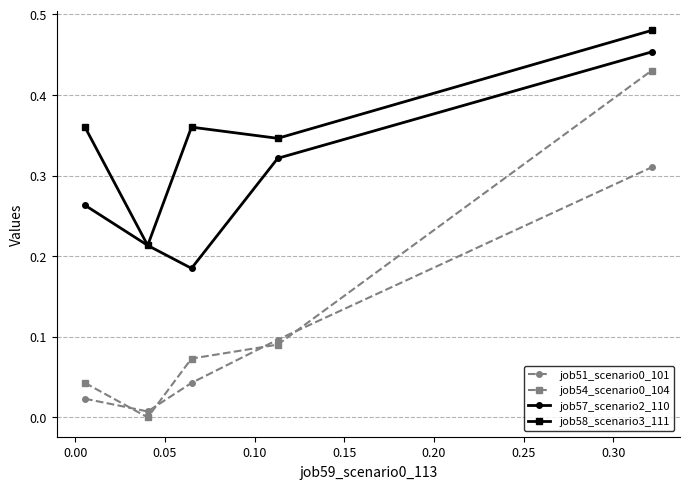

True or false: job54_scenario0_104 and job58_scenario3_111 cross at least once.

False